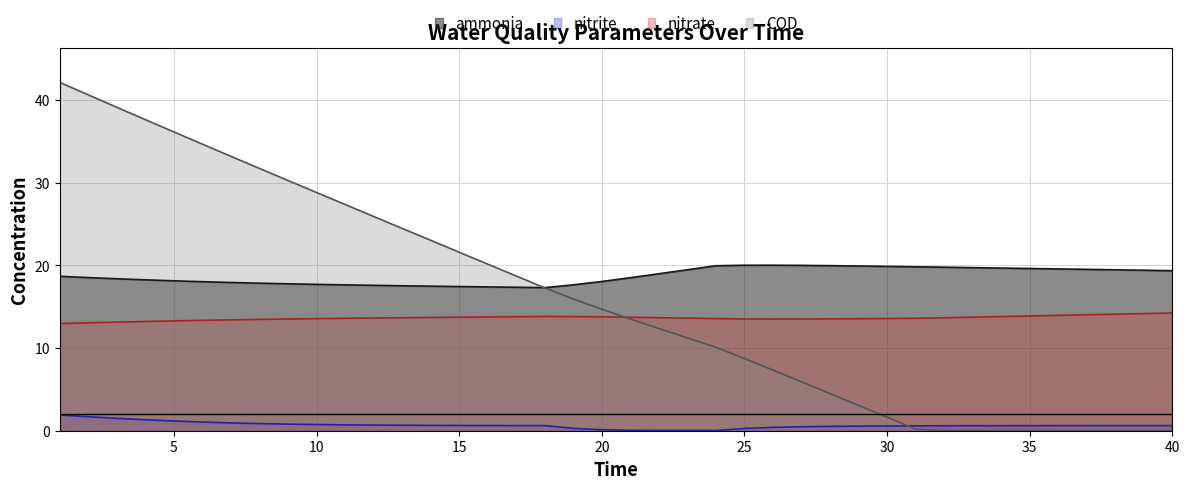

Does the chart have visible grid lines?

Yes